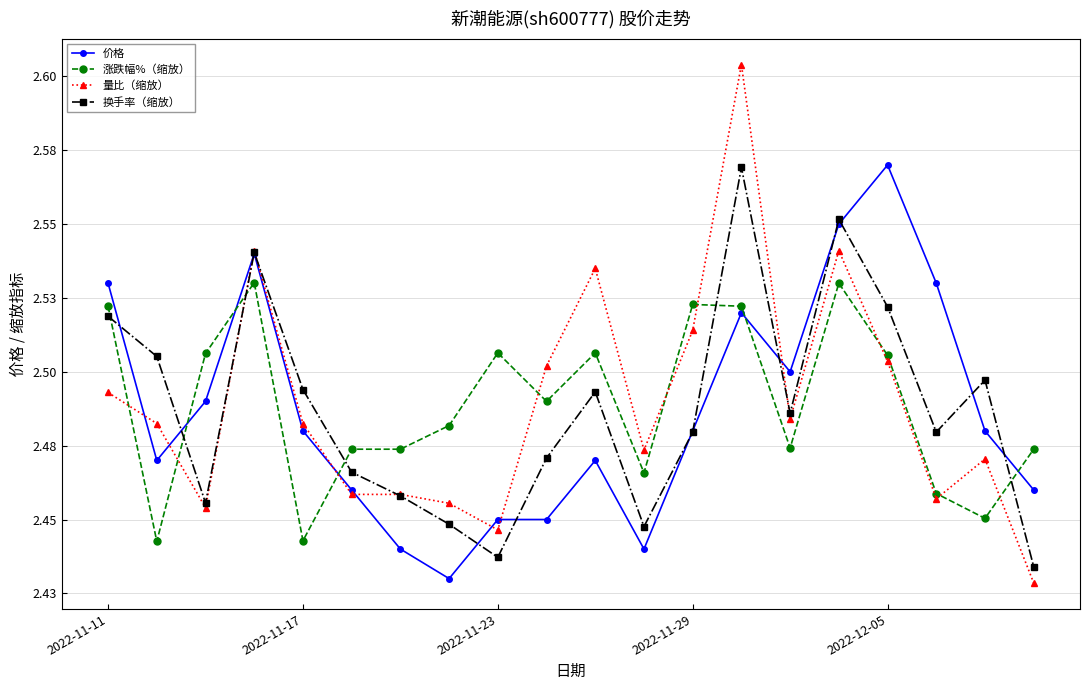

Is this an area chart (filled region under the line)?

No